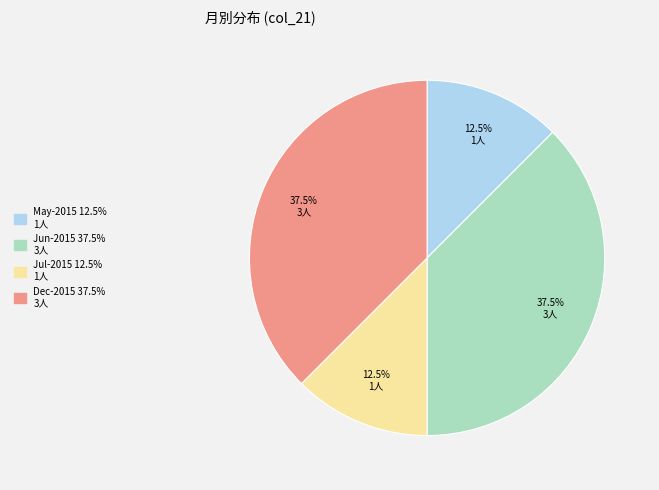

Is there a majority slice in this chart?

No